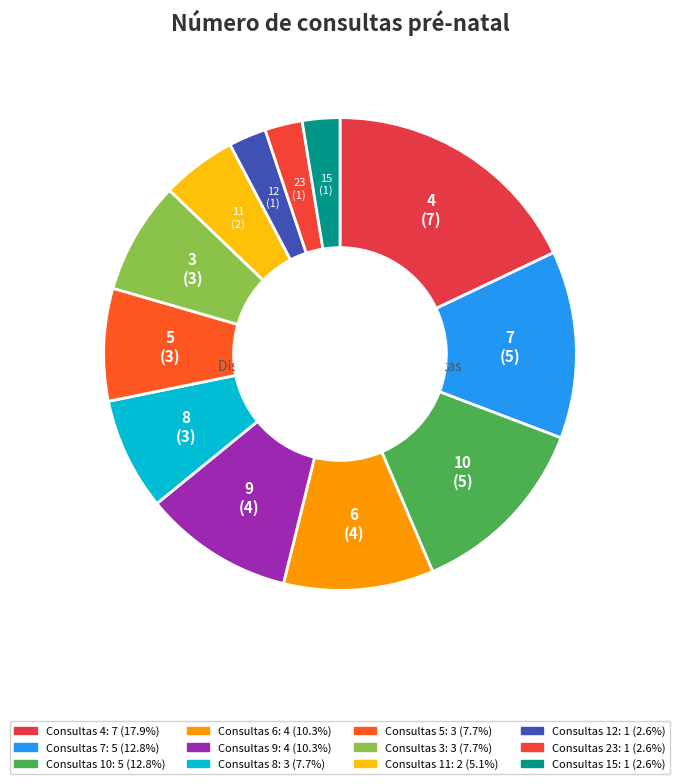

What is the smallest slice in the pie chart?

12